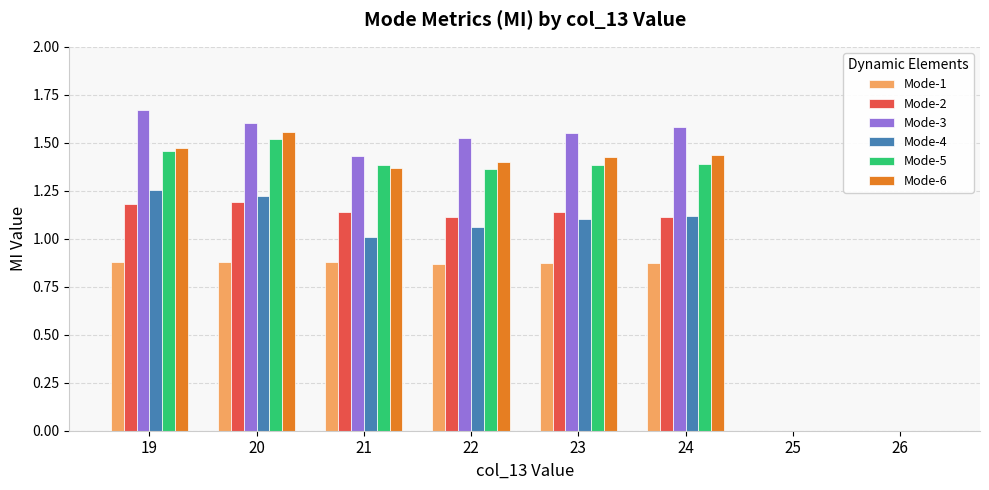

The Mode-4 series shows 0.4 at 21. True or false?

False